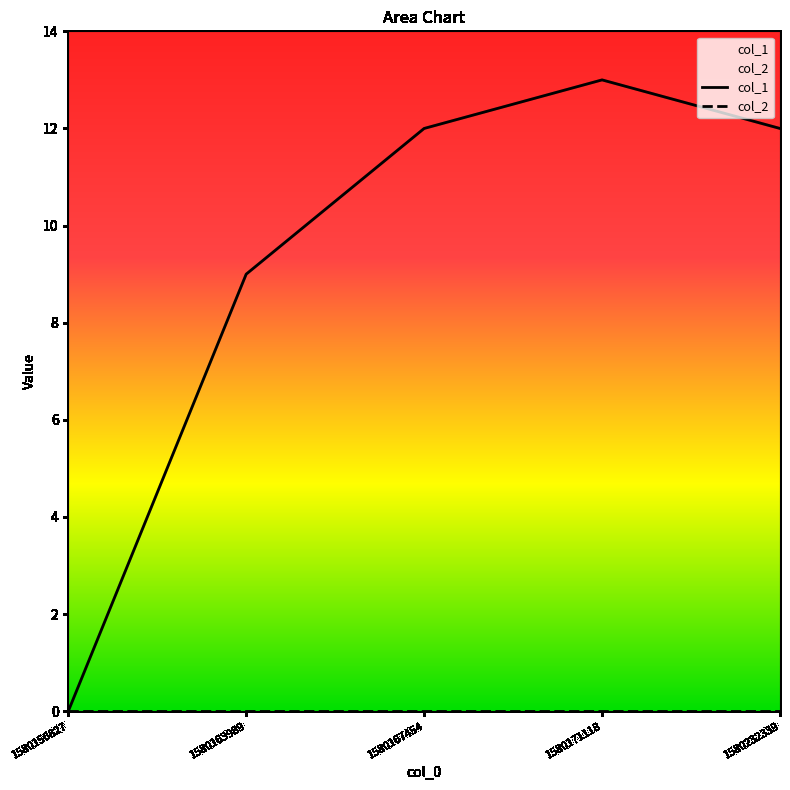

Rank the series by their maximum value, from lowest to highest.

col_2, col_1